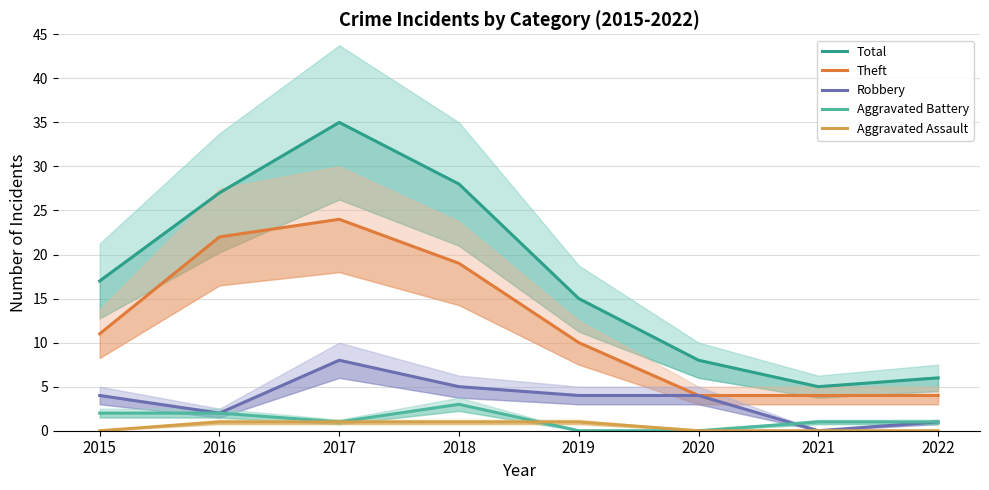

The Theft series shows 4 at 2021. True or false?

True